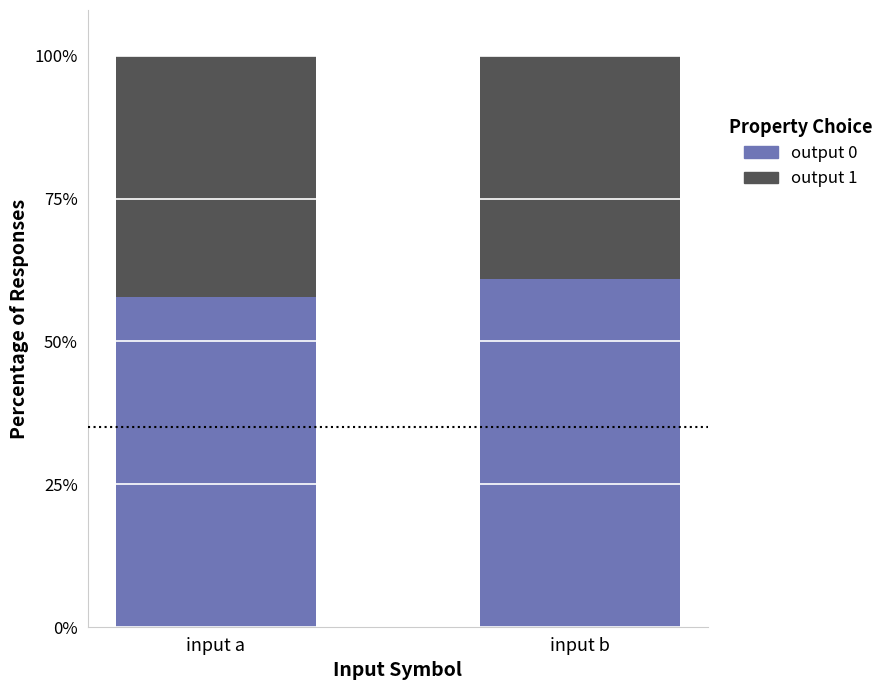

Is it true that output 0 equals 90.6 at input b?

False